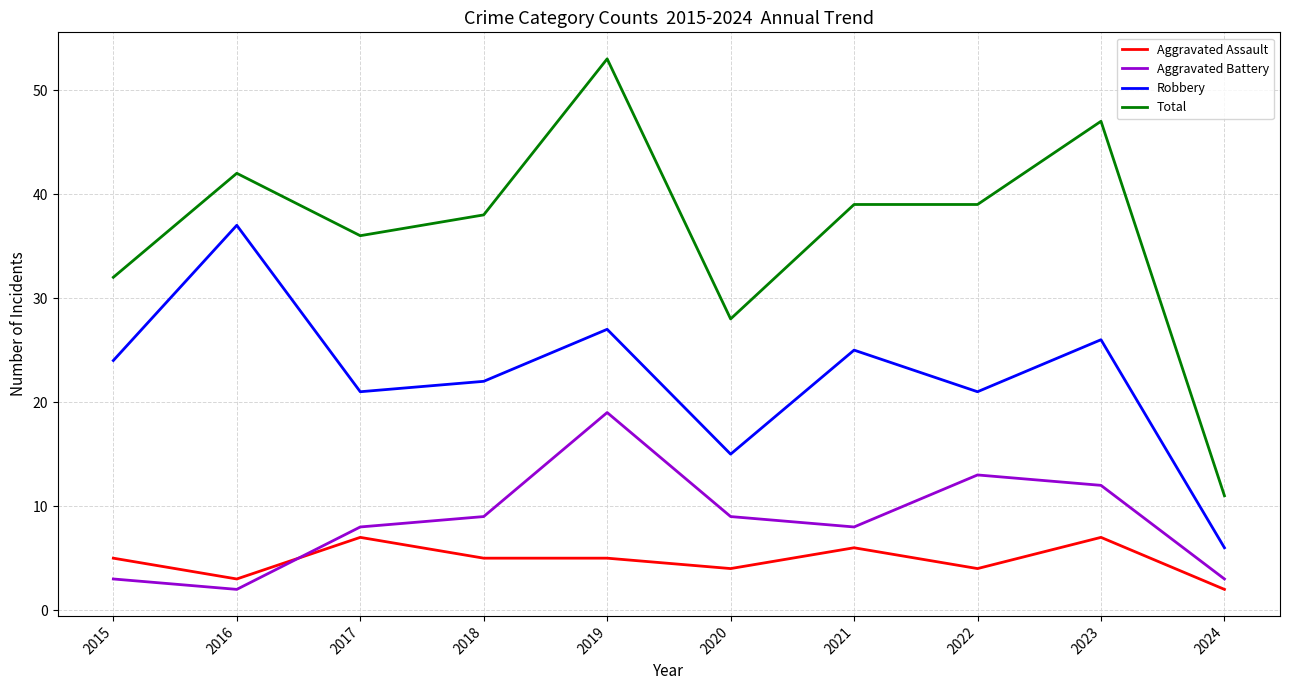

Reading right to left, what are all the values shown in this chart?

Aggravated Assault: 2024=2	2023=7	2022=4	2021=6	2020=4	2019=5	2018=5	2017=7	2016=3	2015=5
Aggravated Battery: 2024=3	2023=12	2022=13	2021=8	2020=9	2019=19	2018=9	2017=8	2016=2	2015=3
Robbery: 2024=6	2023=26	2022=21	2021=25	2020=15	2019=27	2018=22	2017=21	2016=37	2015=24
Total: 2024=11	2023=47	2022=39	2021=39	2020=28	2019=53	2018=38	2017=36	2016=42	2015=32